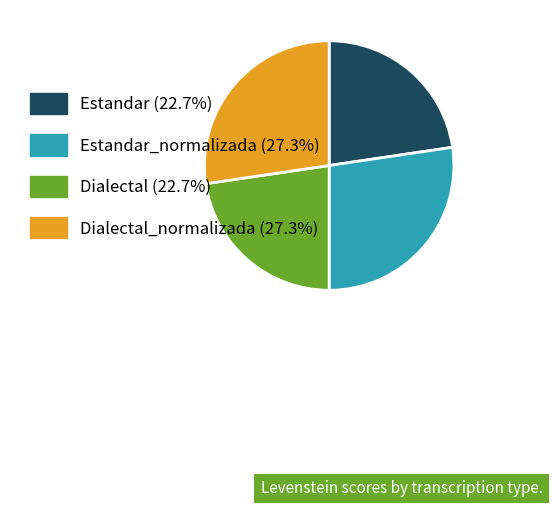

Is there a majority slice in this chart?

No